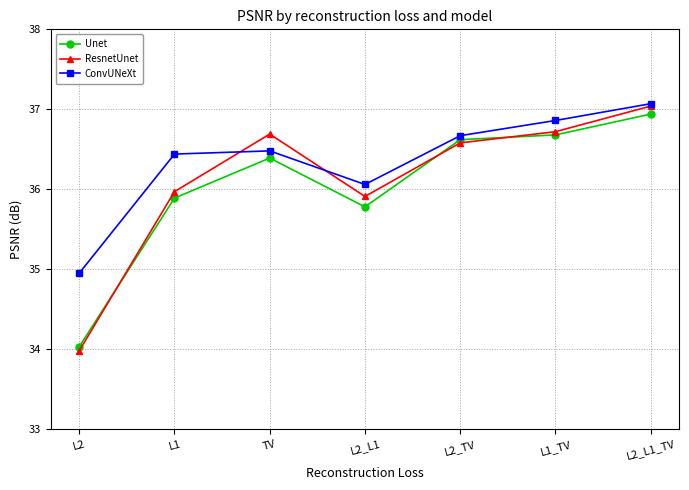

At which category does ResnetUnet reach its first local peak?

TV